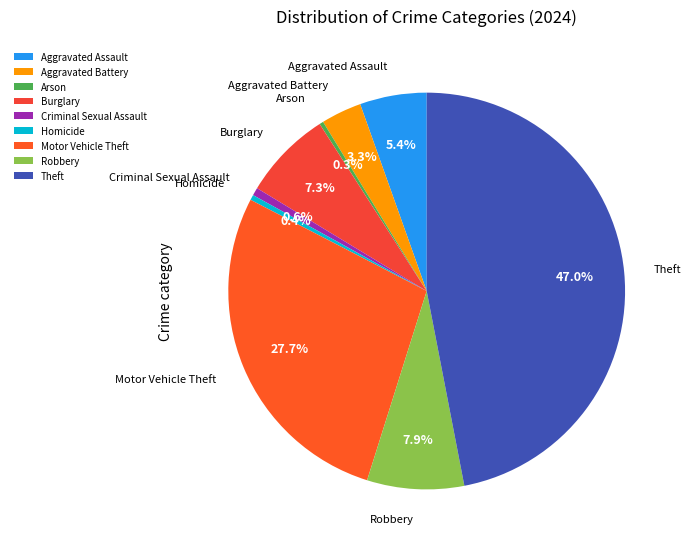

Which category has the biggest portion of the pie?

Theft